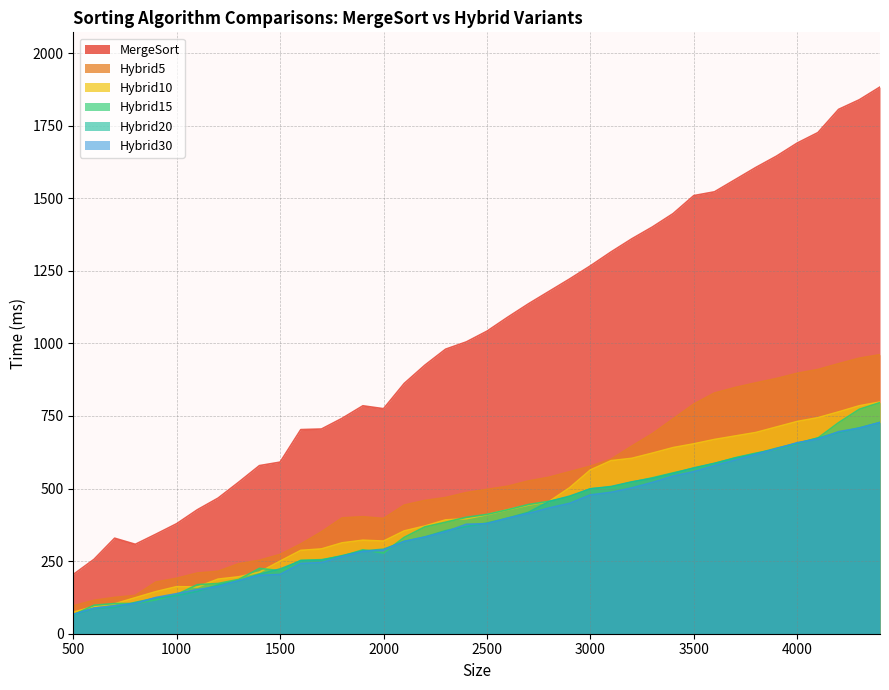

At which label does MergeSort reach its peak?

4400